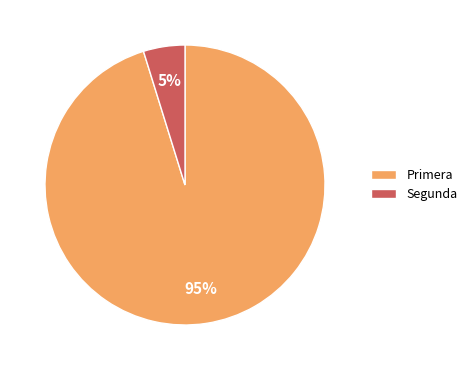

Does Segunda account for over 50% of the chart?

No